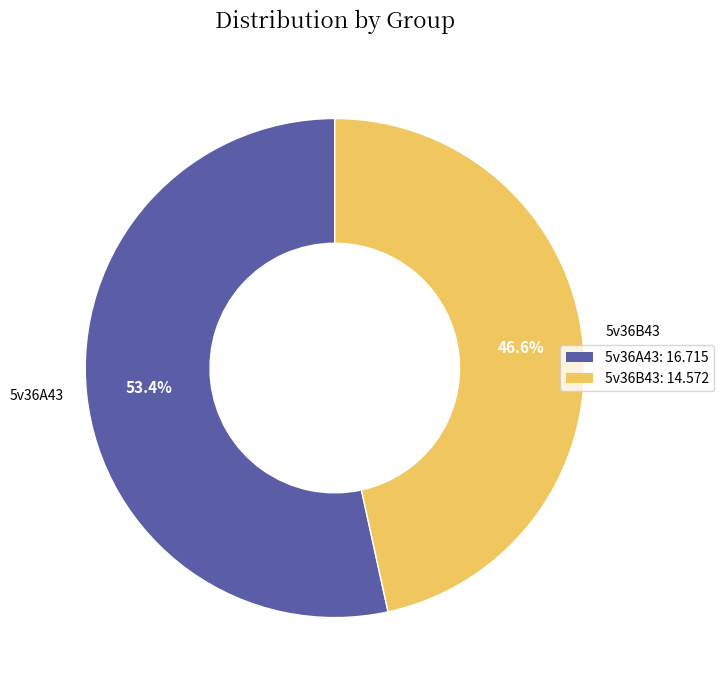

True or false: 5v36A43 accounts for 53% of the total.

True